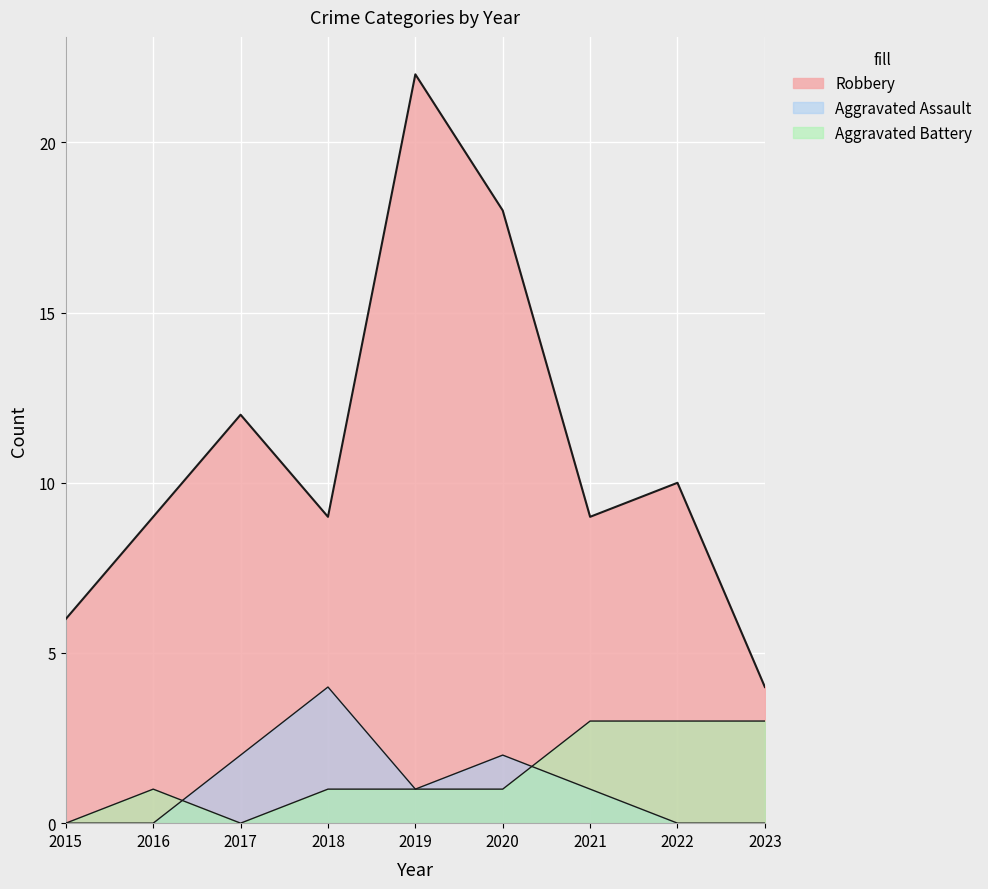

How many lines are shown in the chart?

3